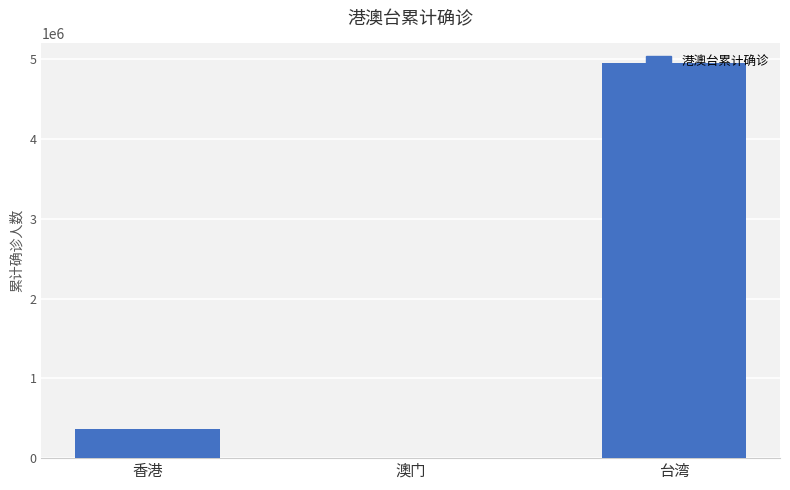

What is the sum of all values?

5321934